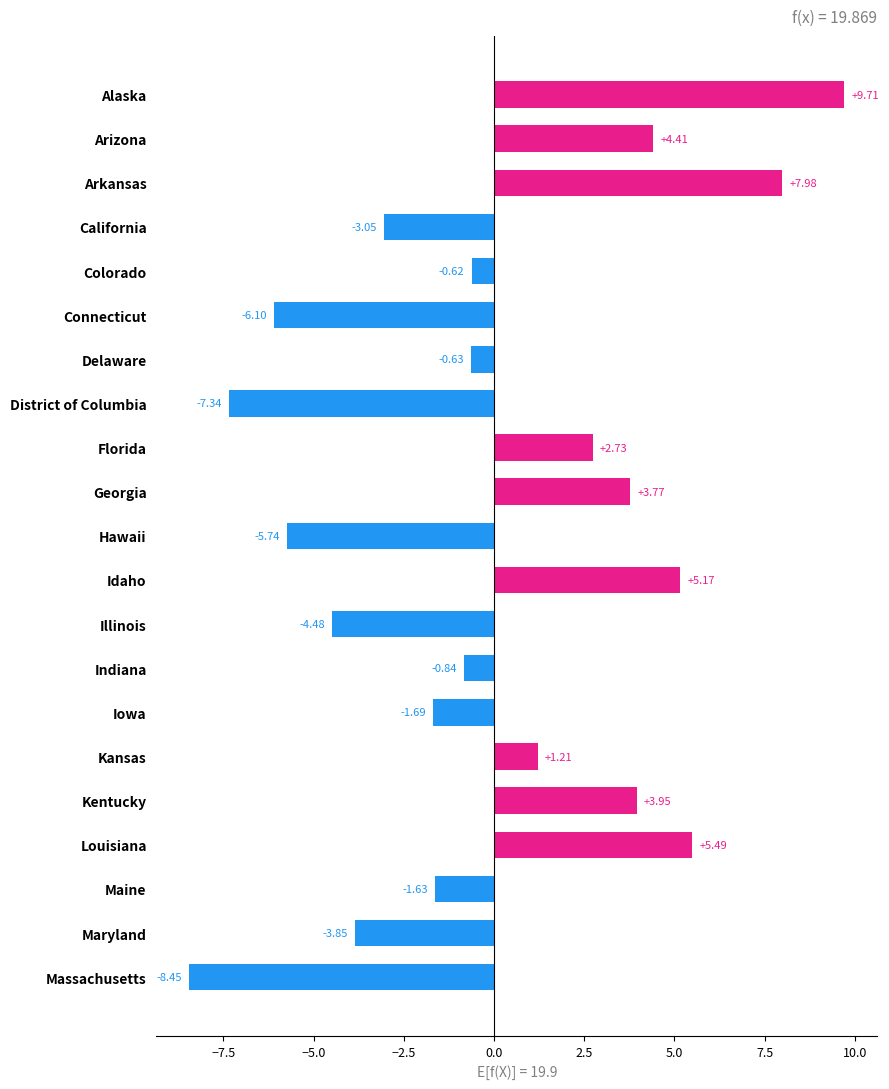

Are the bars horizontal?

Yes